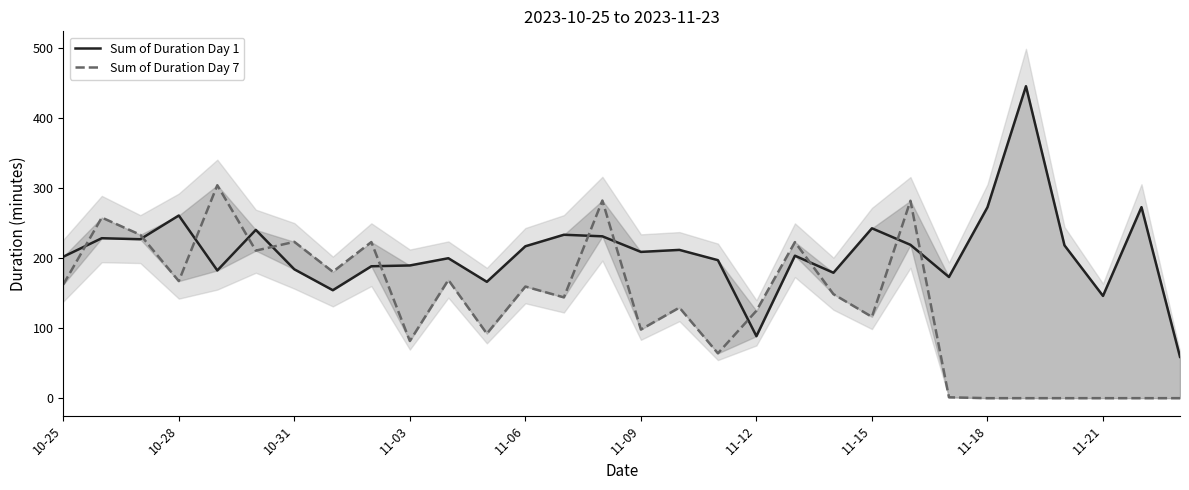

How many positive values does the Sum of Duration Day 7 series have?

24